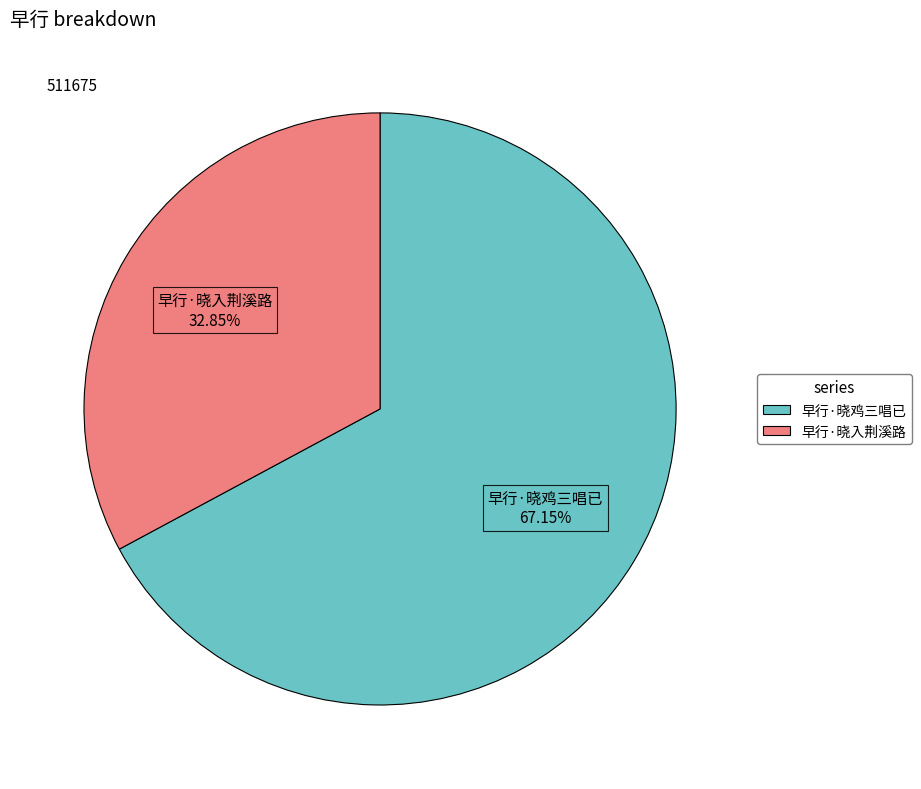

How many slices are in this pie chart?

2